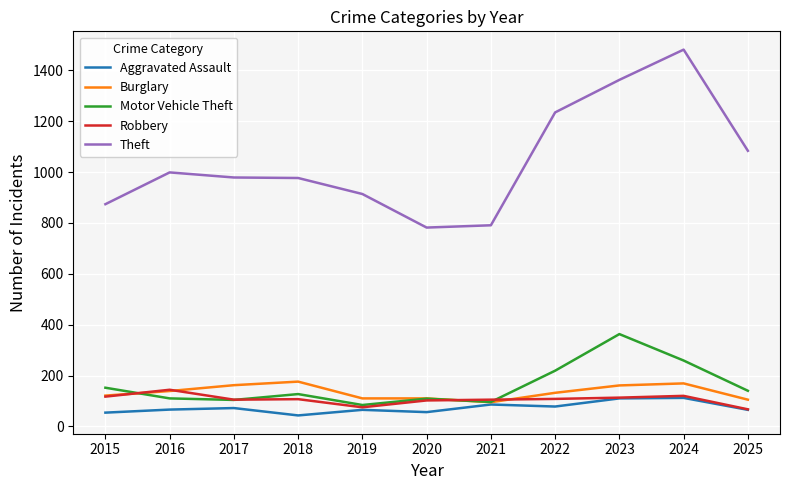

Is it true that Motor Vehicle Theft equals 55 at 2025?

False